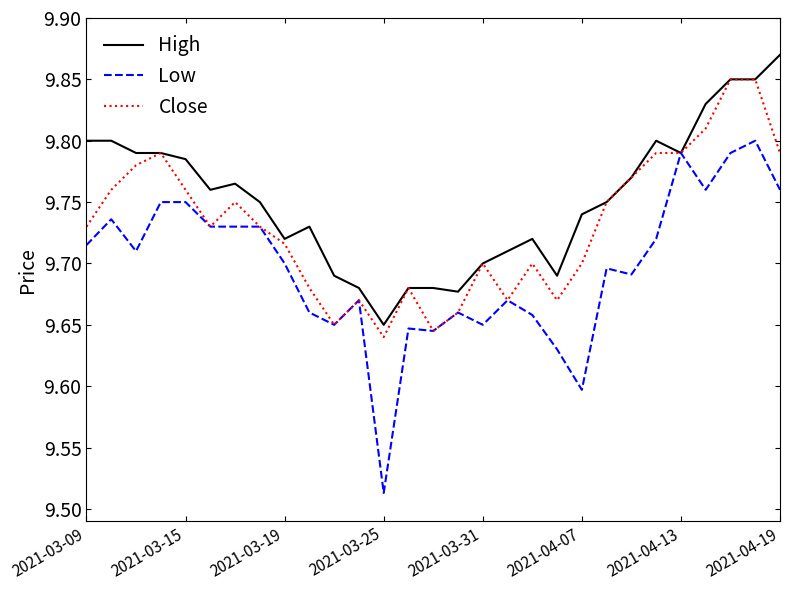

Does the chart display data point markers on the line(s)?

No